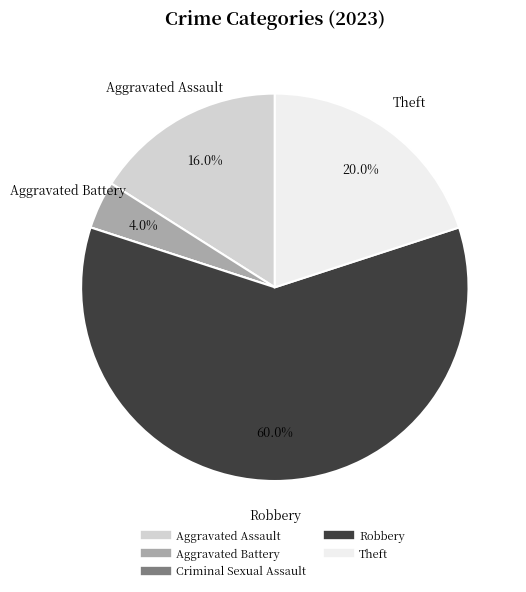

Does any single category account for the majority?

Yes